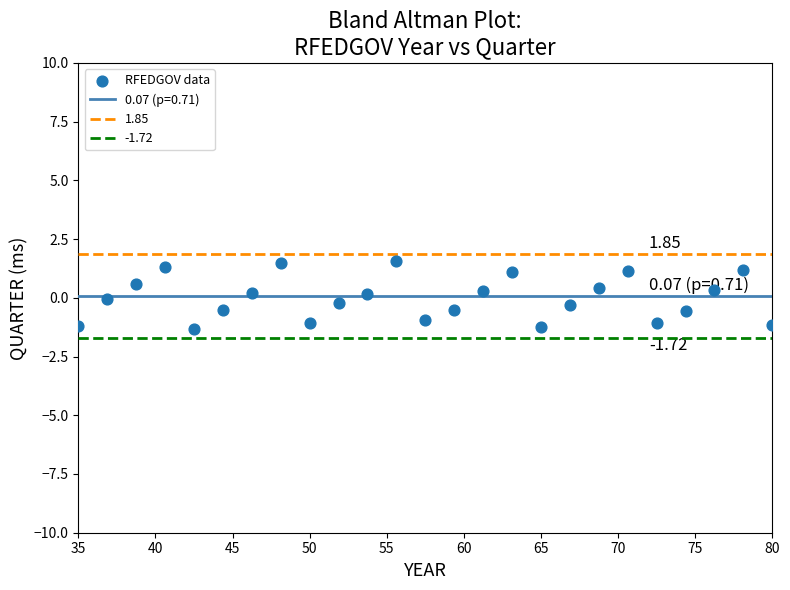

What is the range of Y values (max minus min)?

2.9